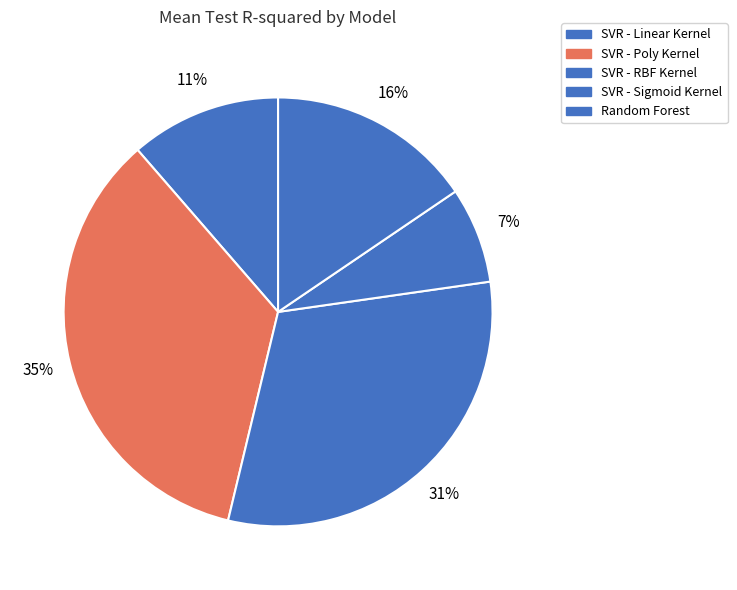

To the nearest percent, what portion does SVR - Poly Kernel represent?

35%